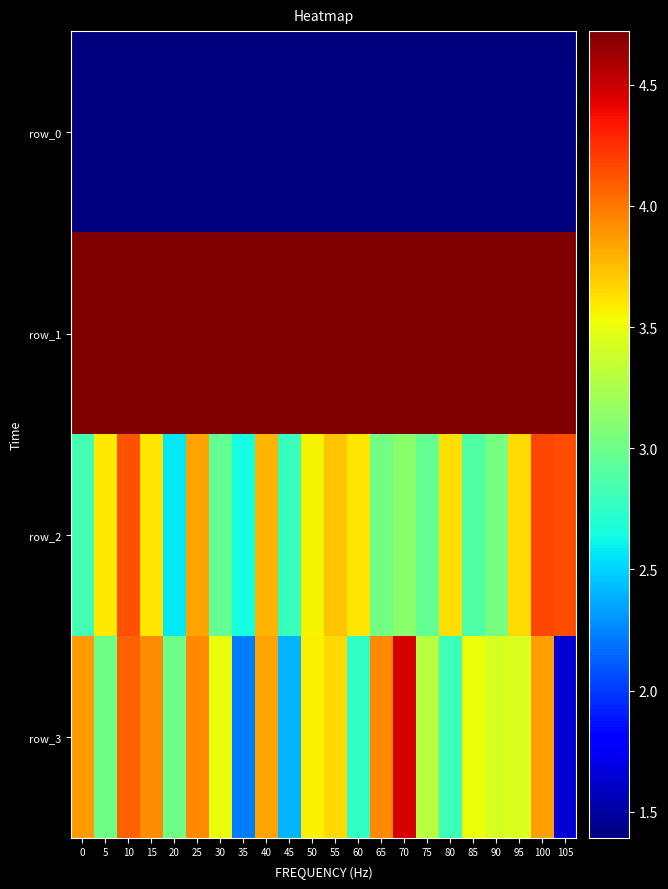

Is the value of row_1 at 45 greater than the value of row_2 at 20?

Yes